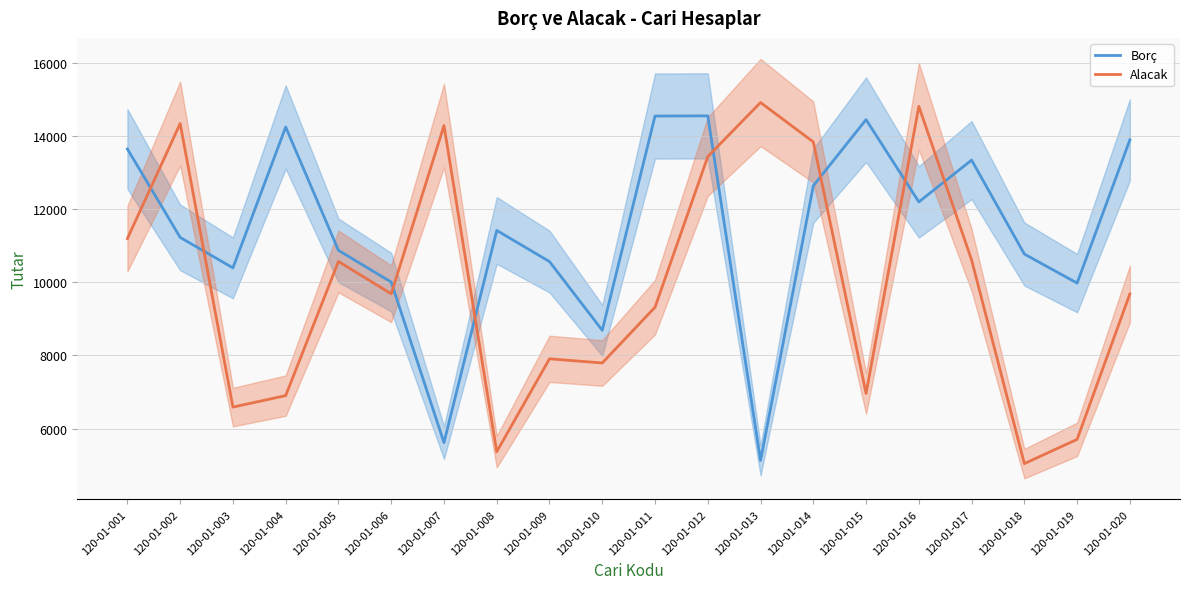

How many data points in Alacak are less than 9687?

10